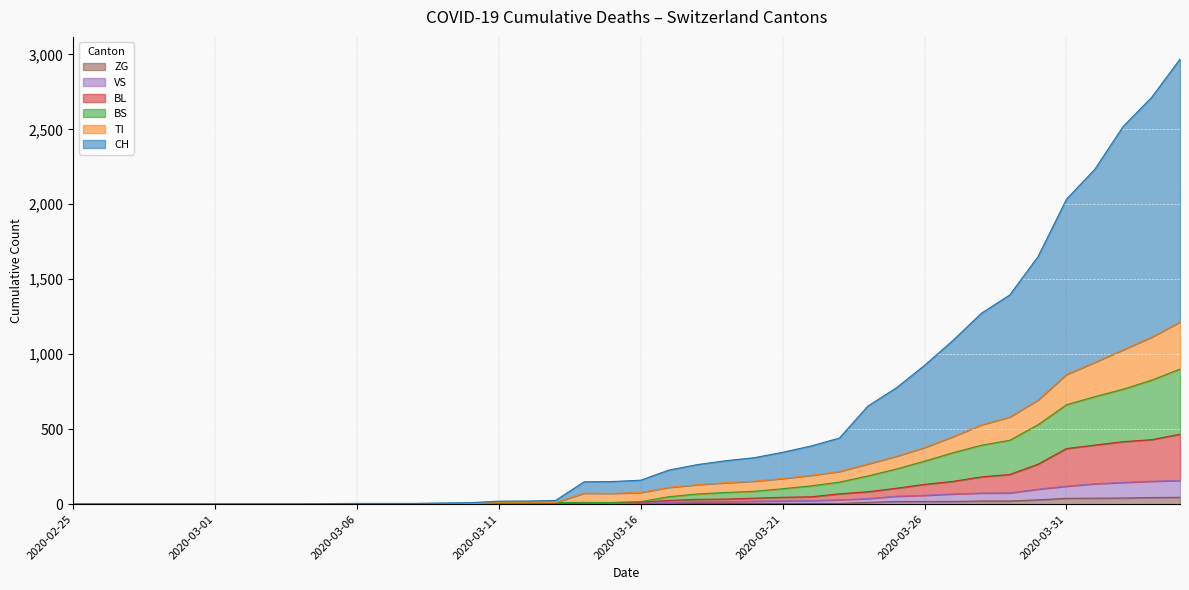

Is the value of ZG at 2020-02-26 greater than the value of VS at 2020-03-09?

No